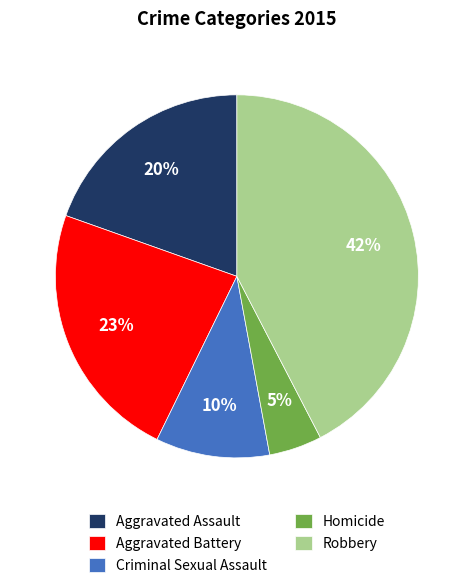

What percentage is the Robbery slice, to the nearest percent?

42%